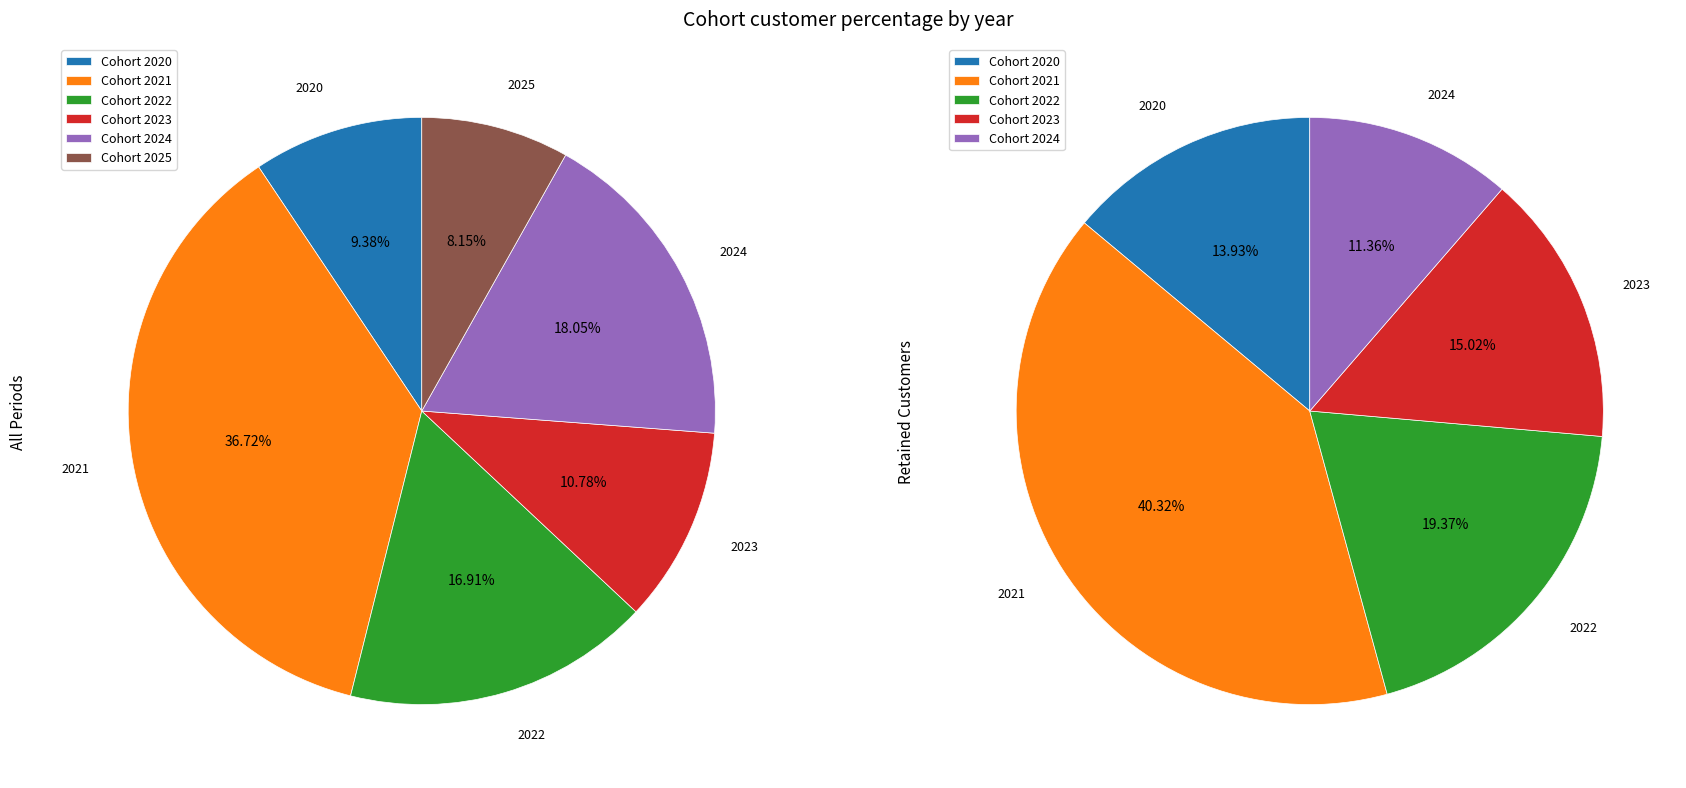

What portion of the pie excludes 2025?

91.8%